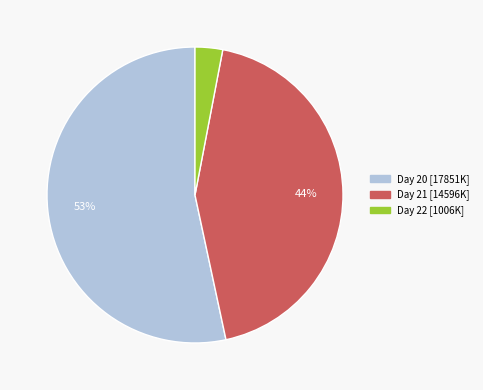

Is there a majority slice in this chart?

Yes